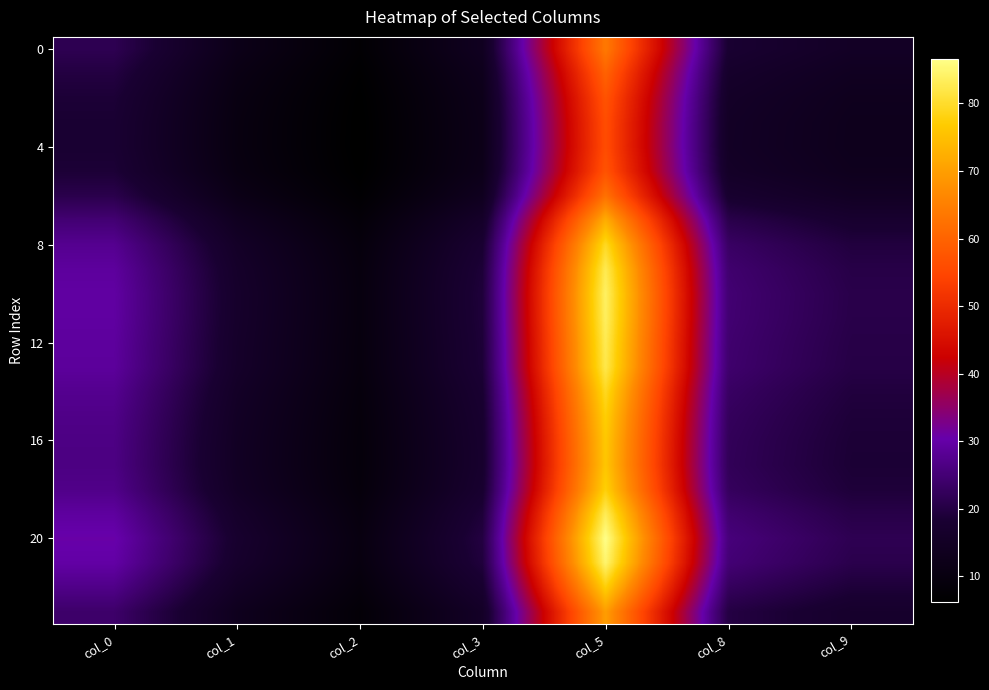

Which series has the largest total across all categories?

20